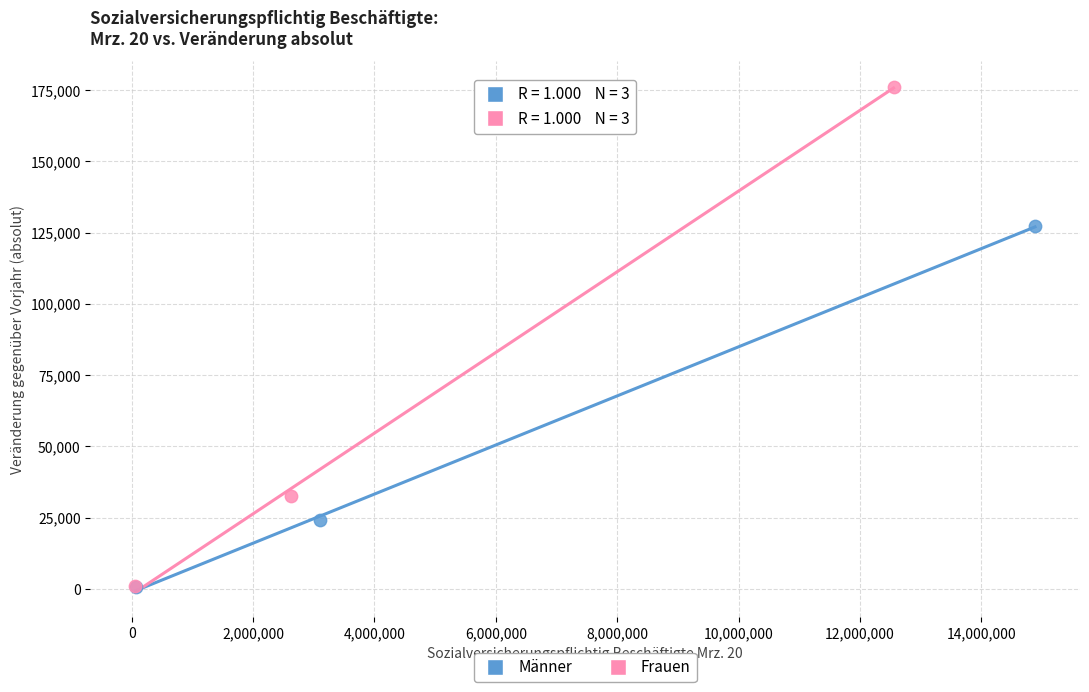

Which series has the widest spread of Y values?

Frauen